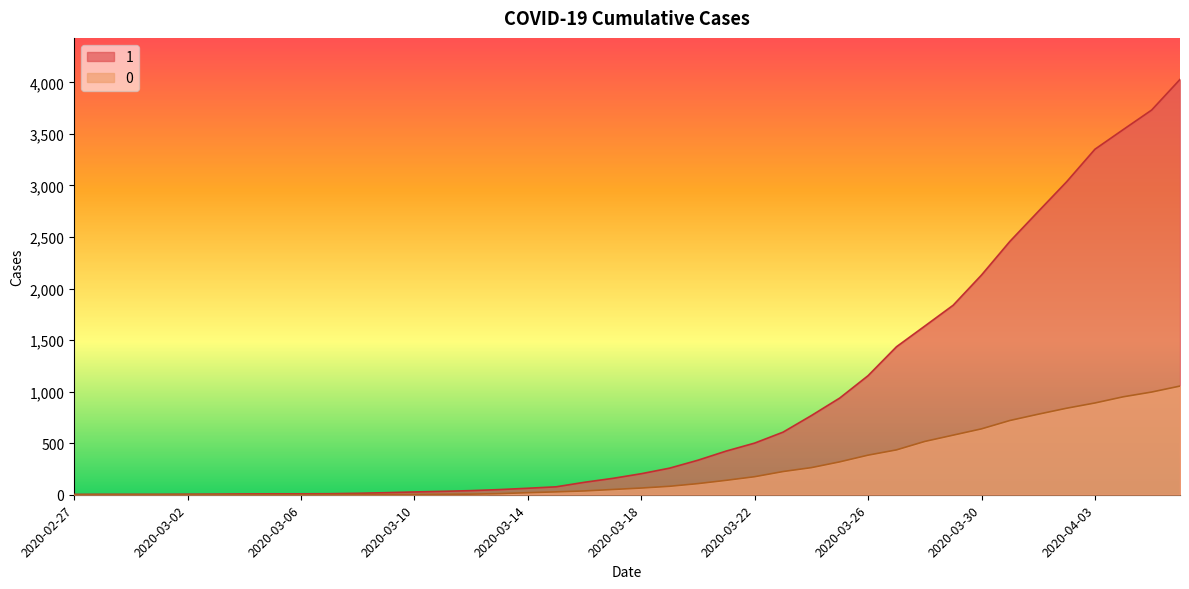

True or false: 1_line has more than 2 points higher than both neighbors.

False